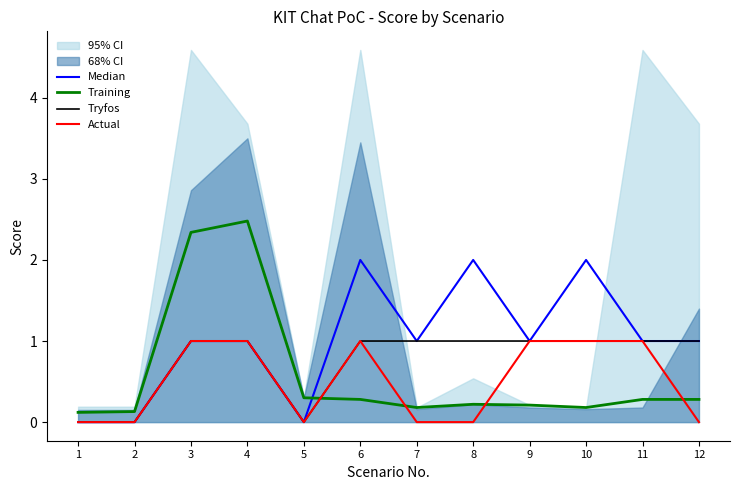

How many data points in Median are above 1?

3